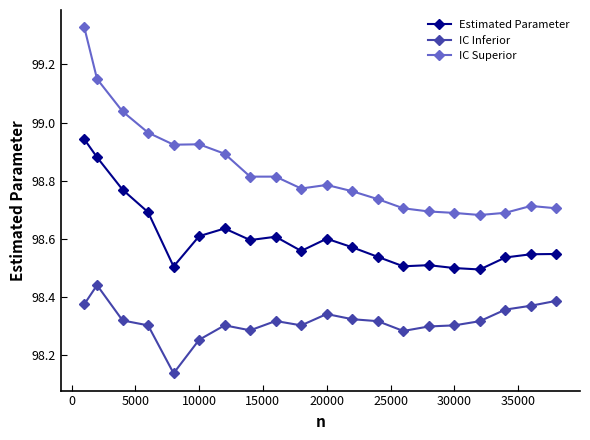

True or false: IC Superior and Estimated Parameter cross at least once.

False